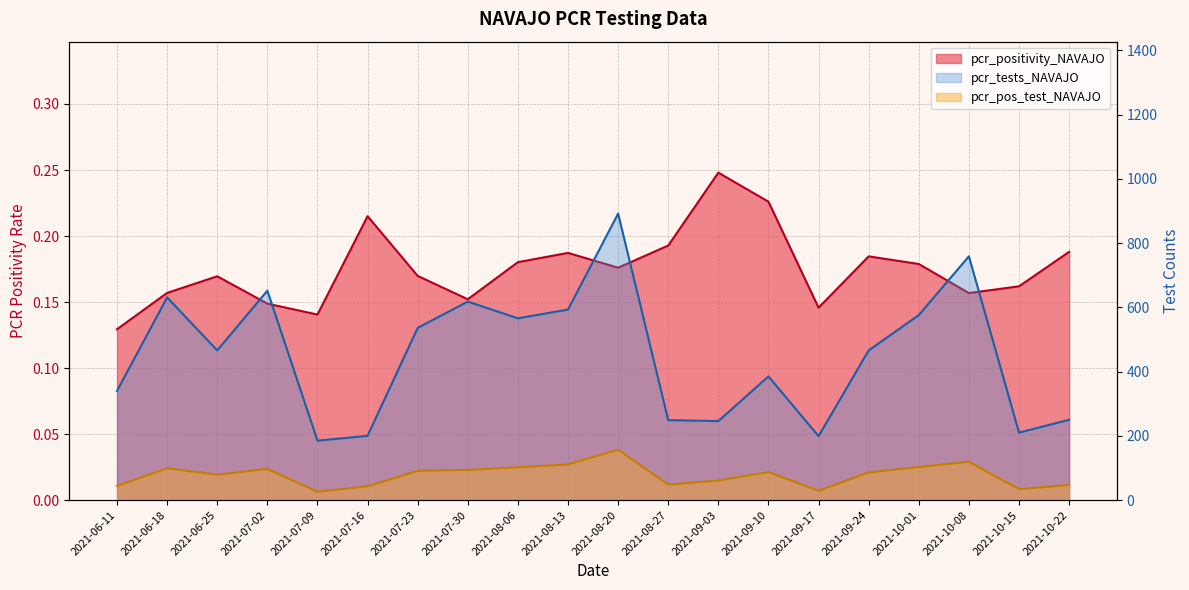

Which series has the largest total across all categories?

pcr_tests_NAVAJO